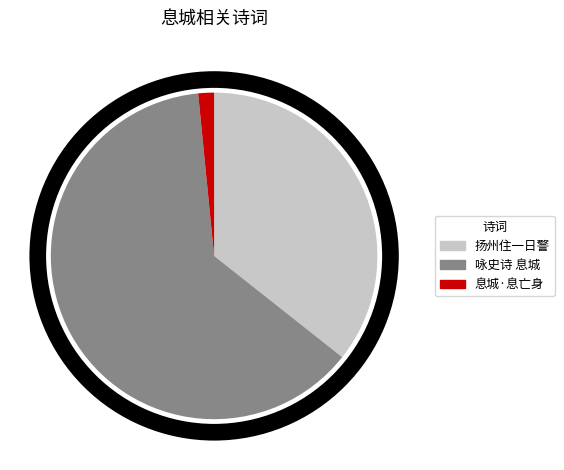

How many segments does this pie chart have?

3